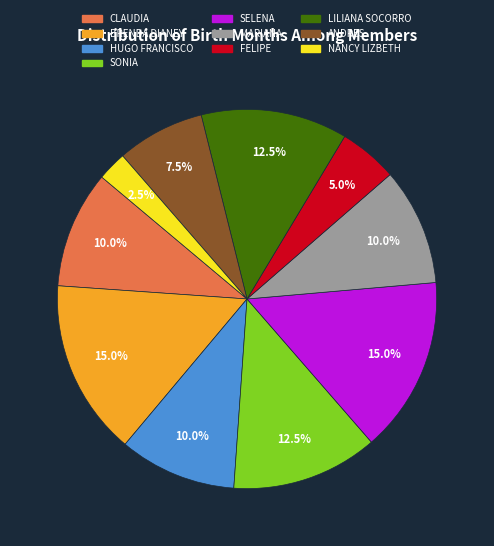

Which has a higher value, ANDRES or CLAUDIA?

CLAUDIA